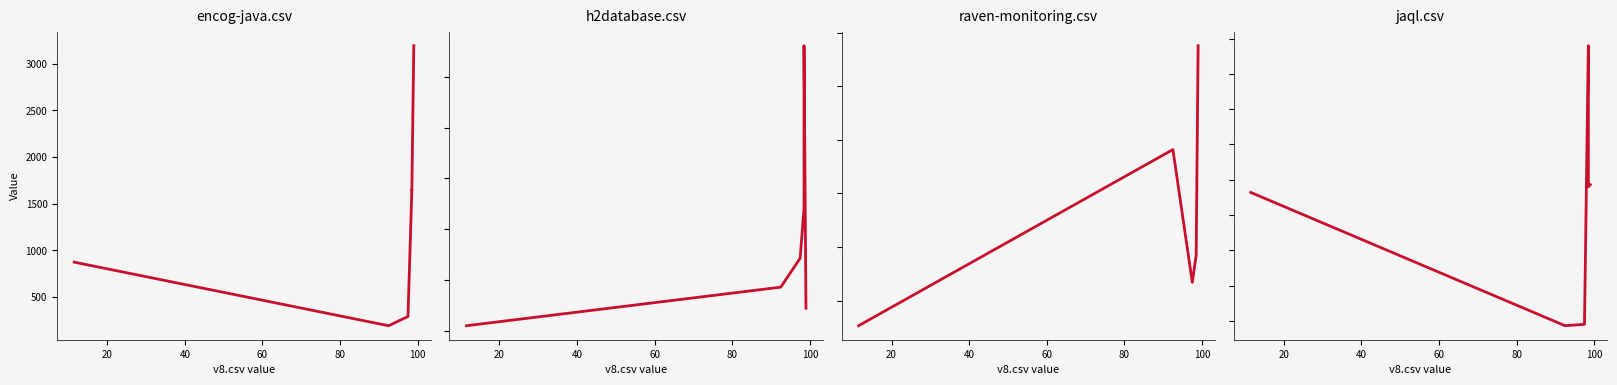

What is the maximum value shown in the chart?

3191.5